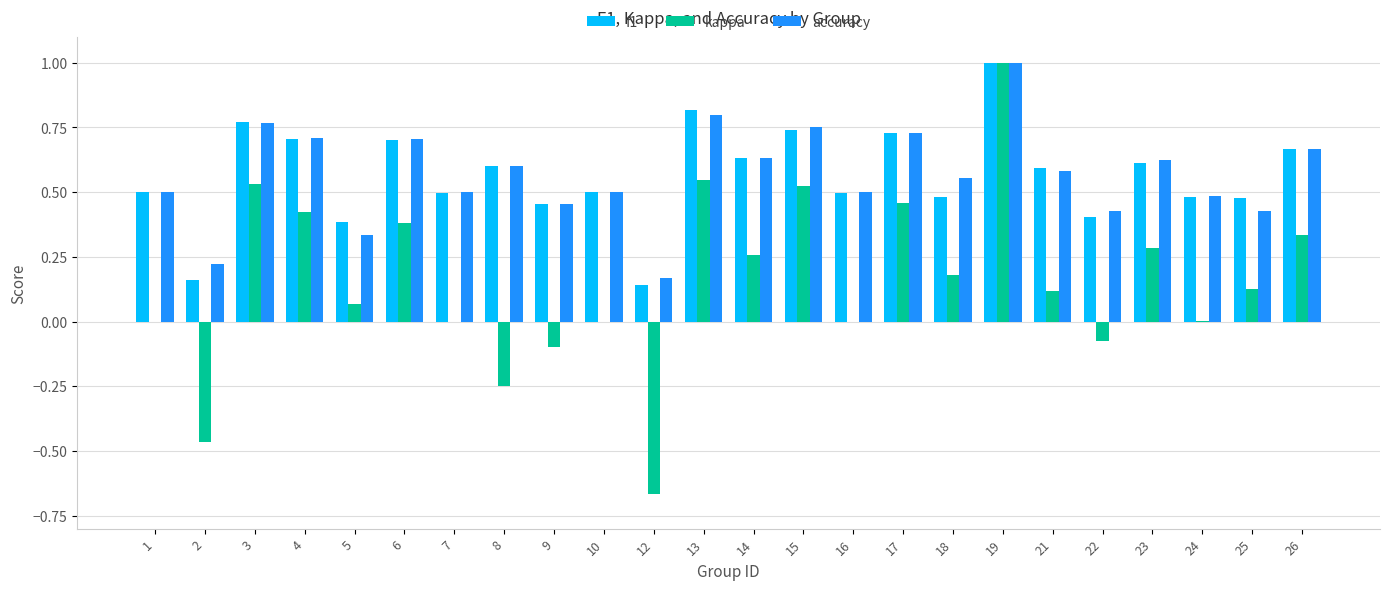

Which series changed the most between 17 and 25?

kappa